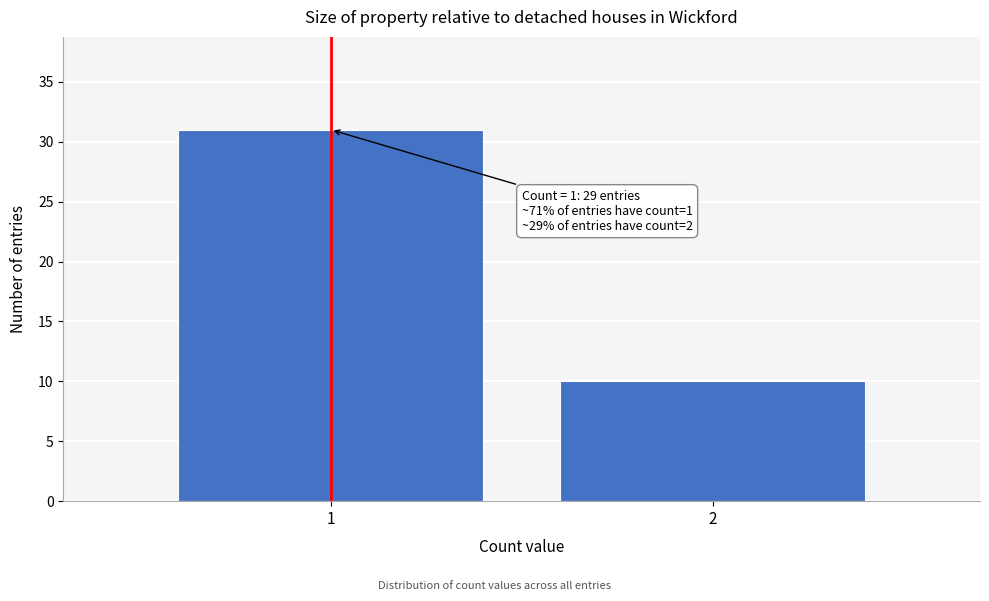

Reading right to left, list all the values displayed in this chart.

2=10	1=31